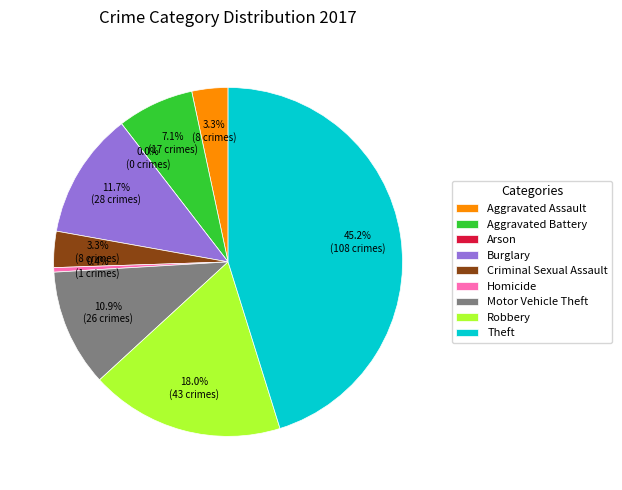

Do Homicide and Arson together represent more than half of the pie?

No